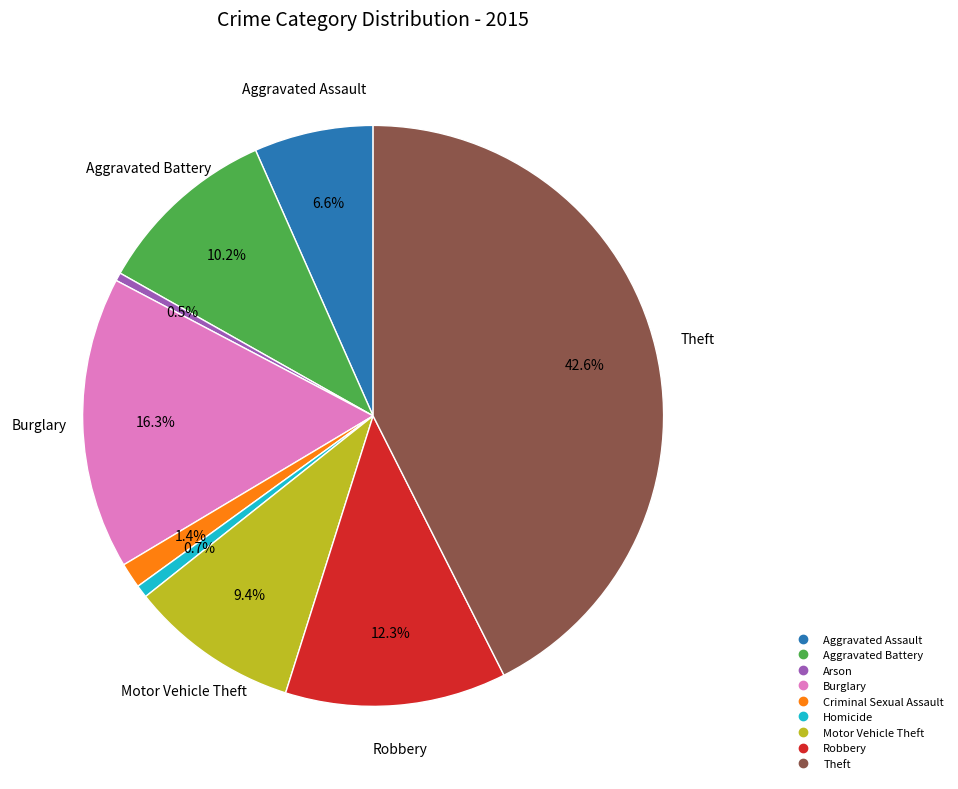

Which category has the biggest portion of the pie?

Theft